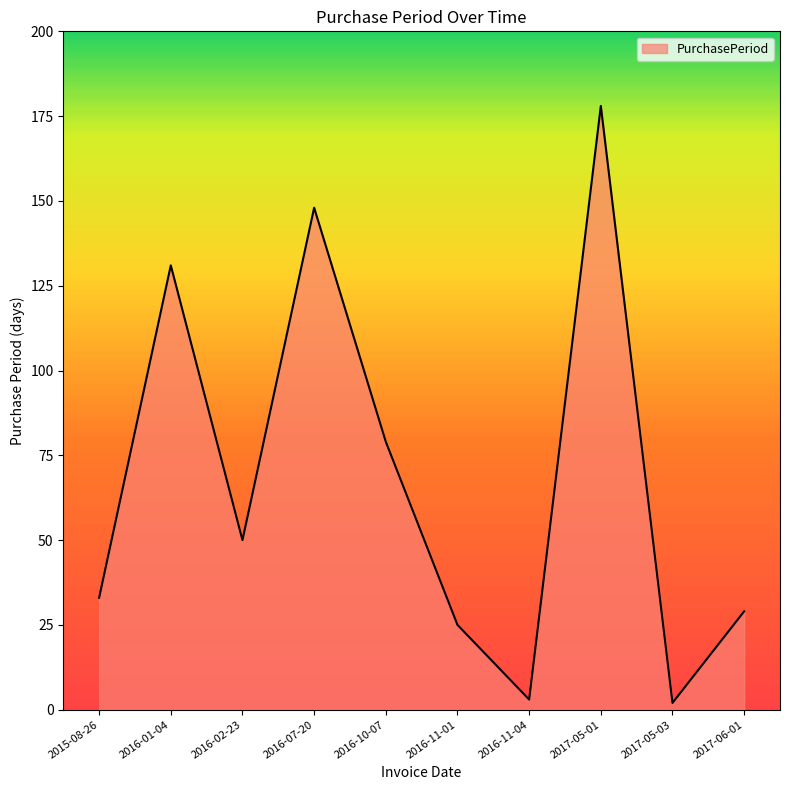

True or false: there are more than 0 points higher than both neighbors.

True